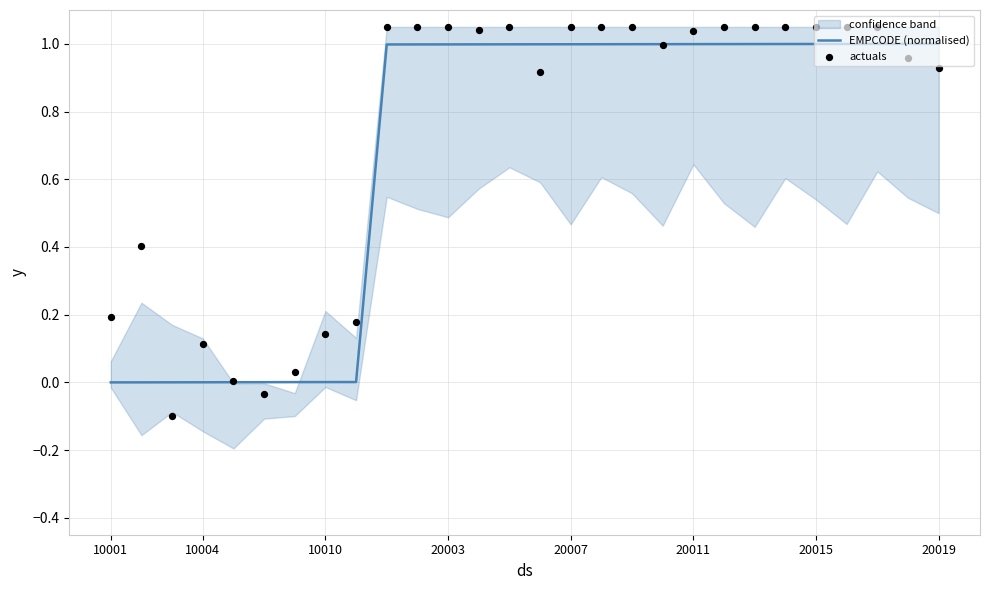

What are all the series names shown in the legend?

EMPCODE (normalised), actuals